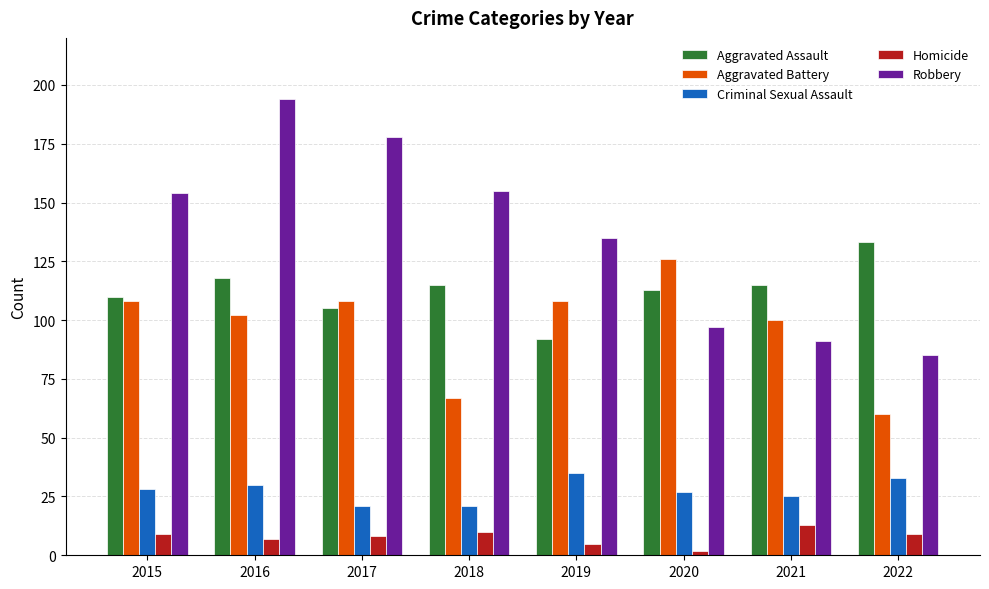

Rank the series at 2020 from lowest to highest value.

Homicide, Criminal Sexual Assault, Robbery, Aggravated Assault, Aggravated Battery